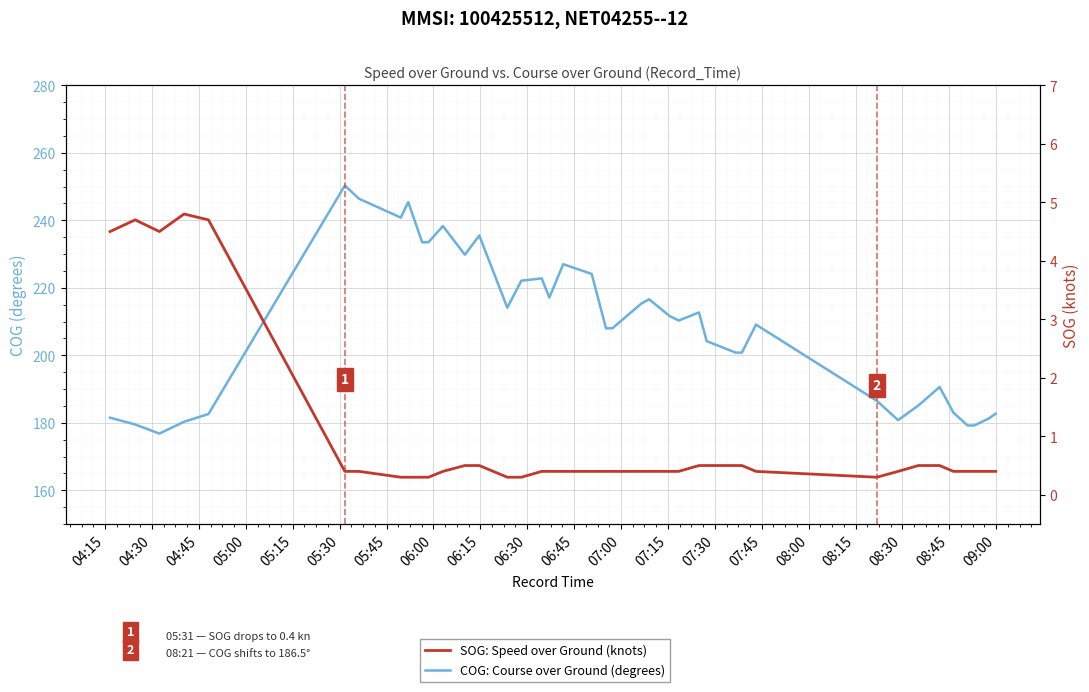

What is the value of the SOG: Speed over Ground (knots) point at the 29th from the left?

0.5